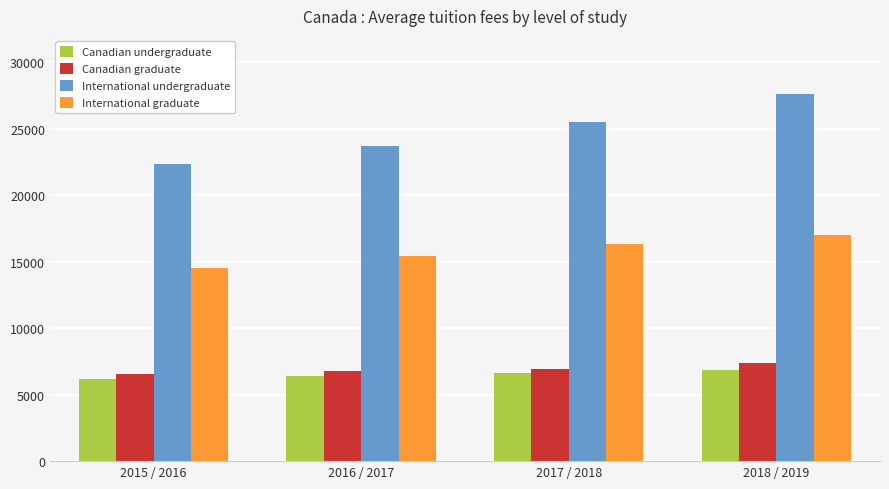

Which series has the largest total across all categories?

International undergraduate